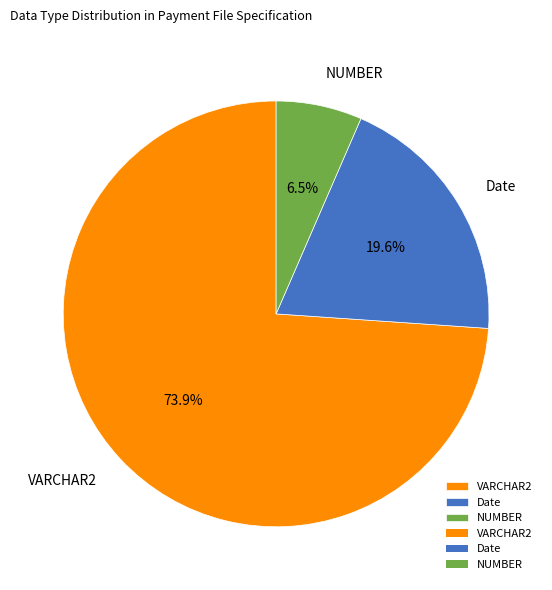

The NUMBER slice represents 1% of the pie. True or false?

False